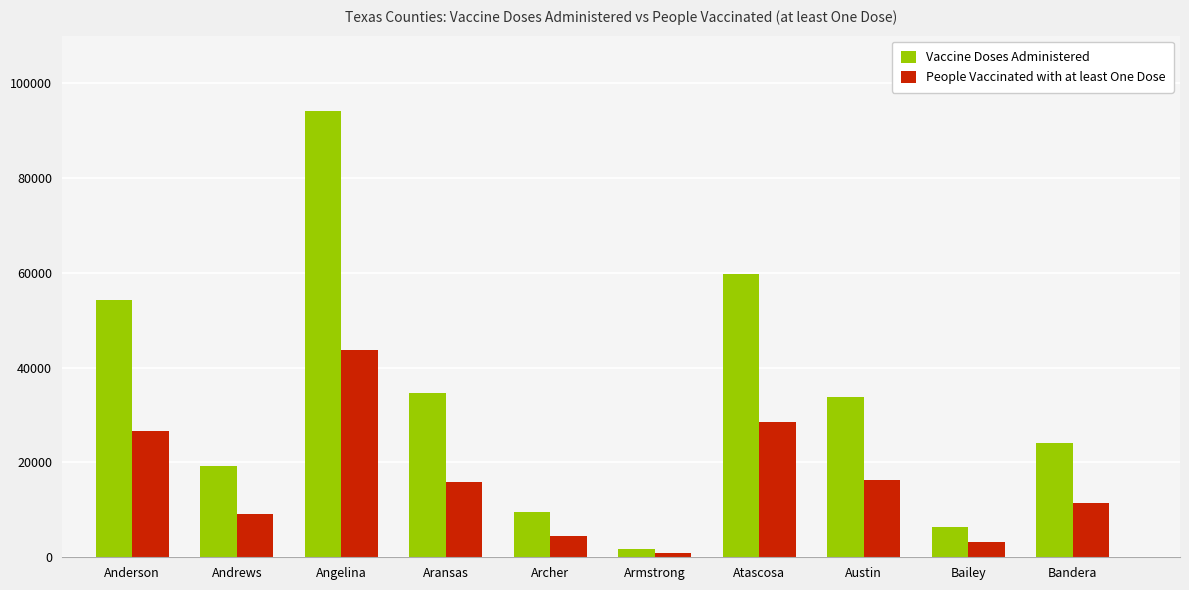

Is the value of Vaccine Doses Administered at Aransas greater than the value of People Vaccinated with at least One Dose at Bandera?

Yes